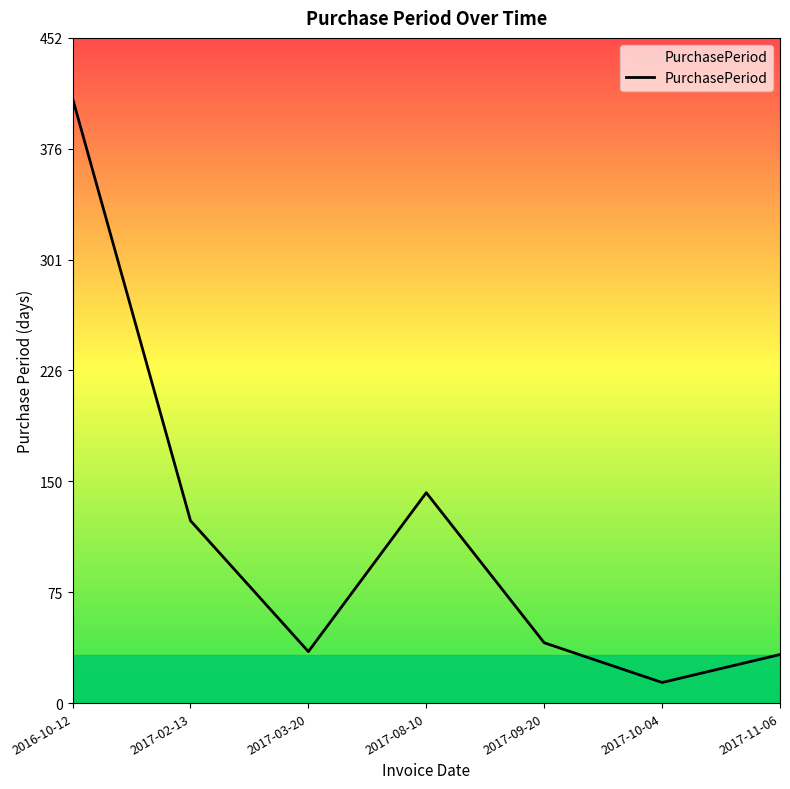

What is the difference between the second highest and minimum values?

129